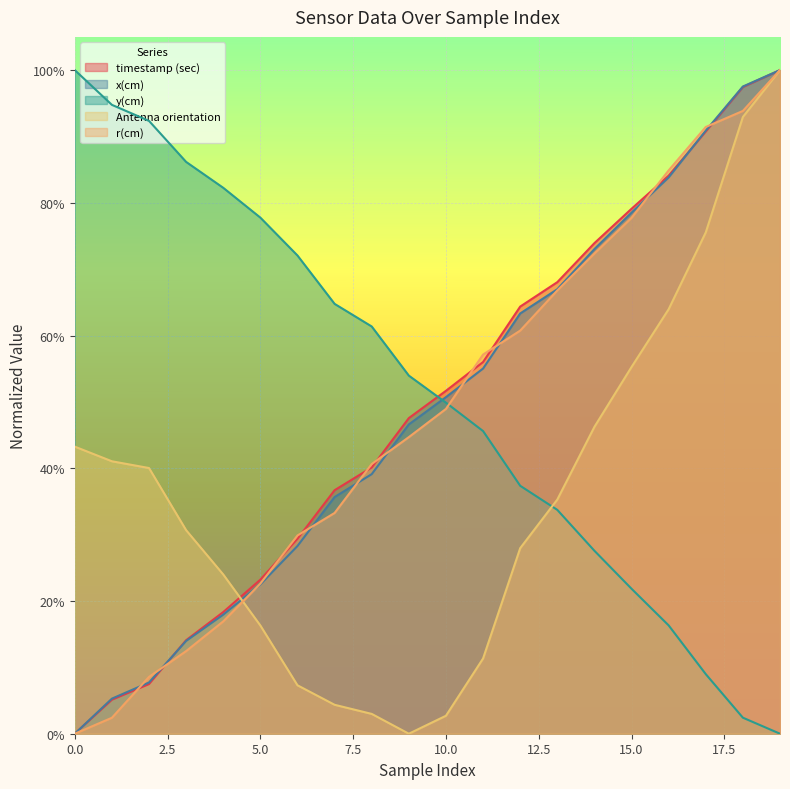

What is the difference between the r(cm) values at 17 and 9?

0.5